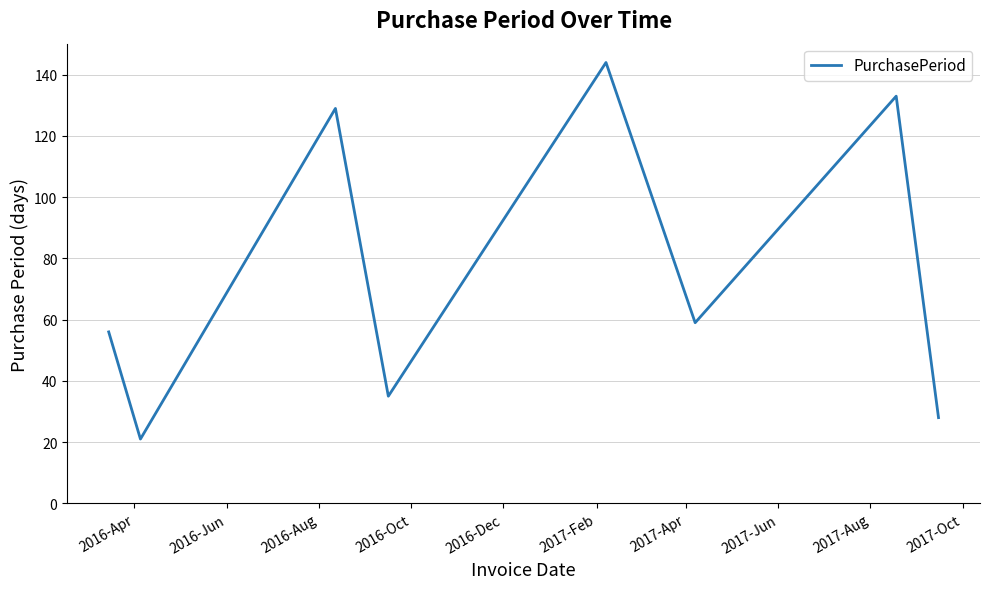

True or false: the data has more than 0 interior local peaks.

True